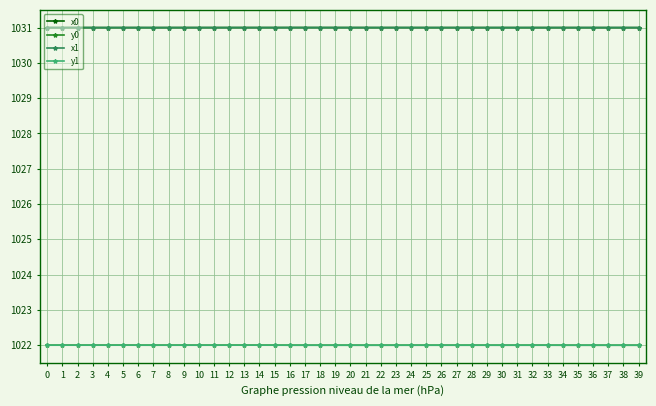

What is the value of the x0 point at the 32nd from the left?

1031.0